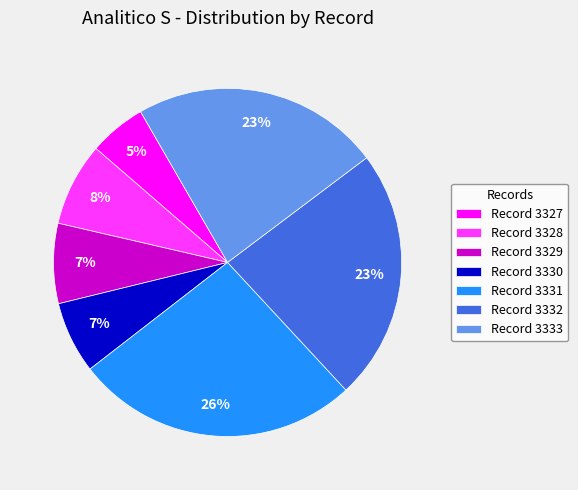

What is the ratio of the value at Record 3331 to the value at Record 3333?

1.1